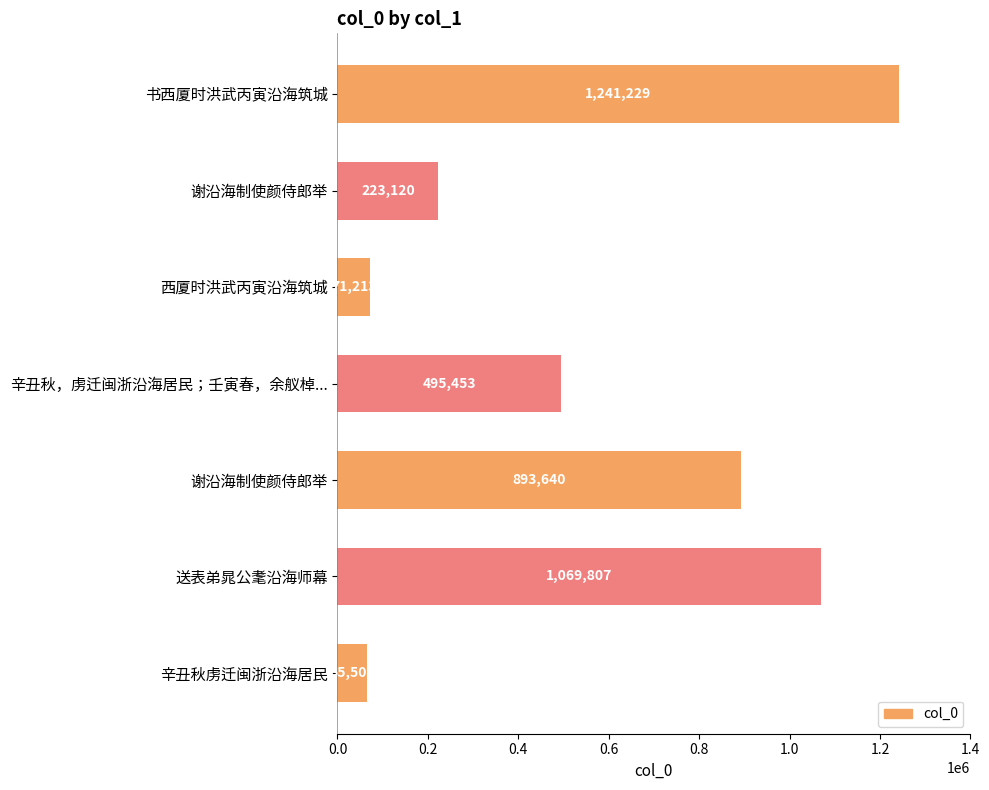

How many data points are less than 495453?

3